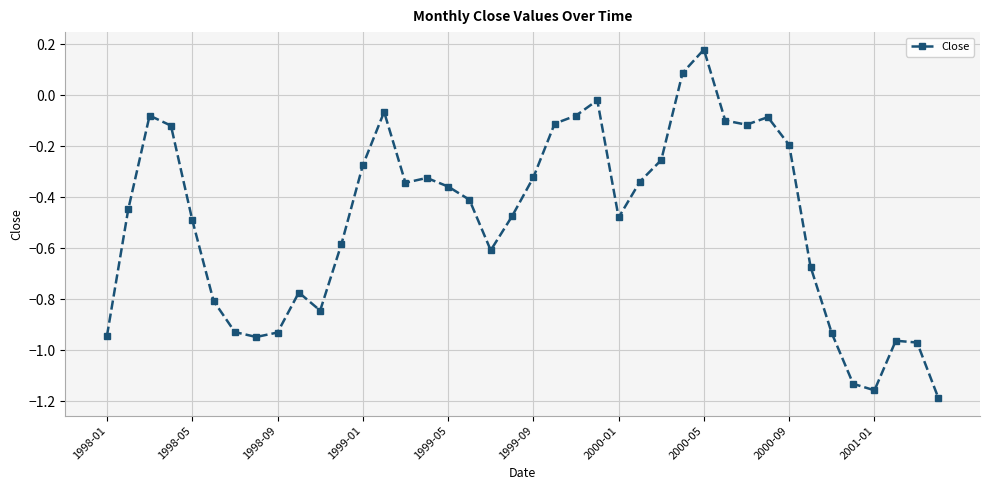

True or false: the data has more than 2 interior local peaks.

True